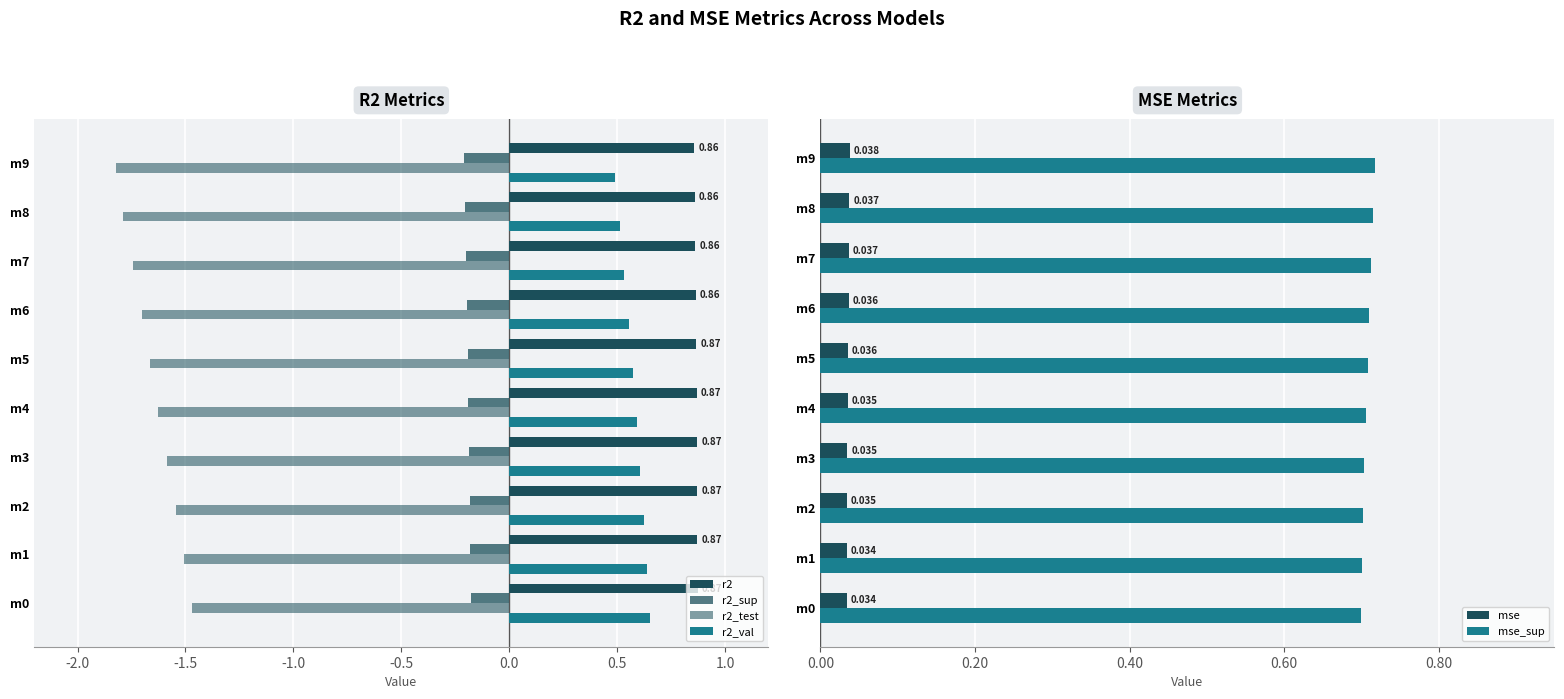

The mse series shows 0.0 at m4. True or false?

False